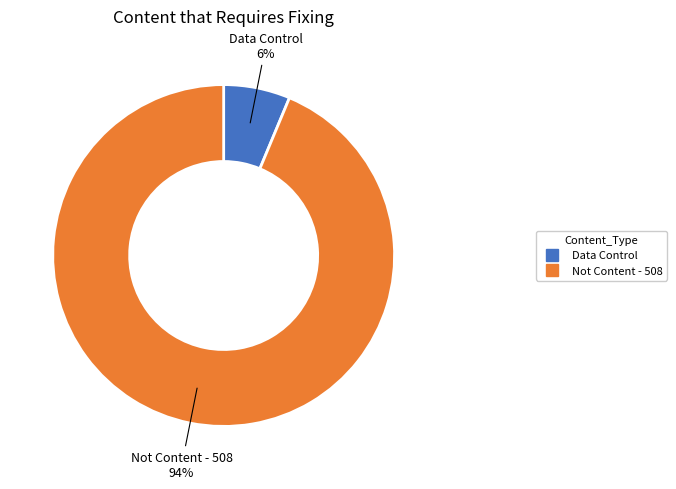

Is there any slice that represents more than half of the pie?

Yes